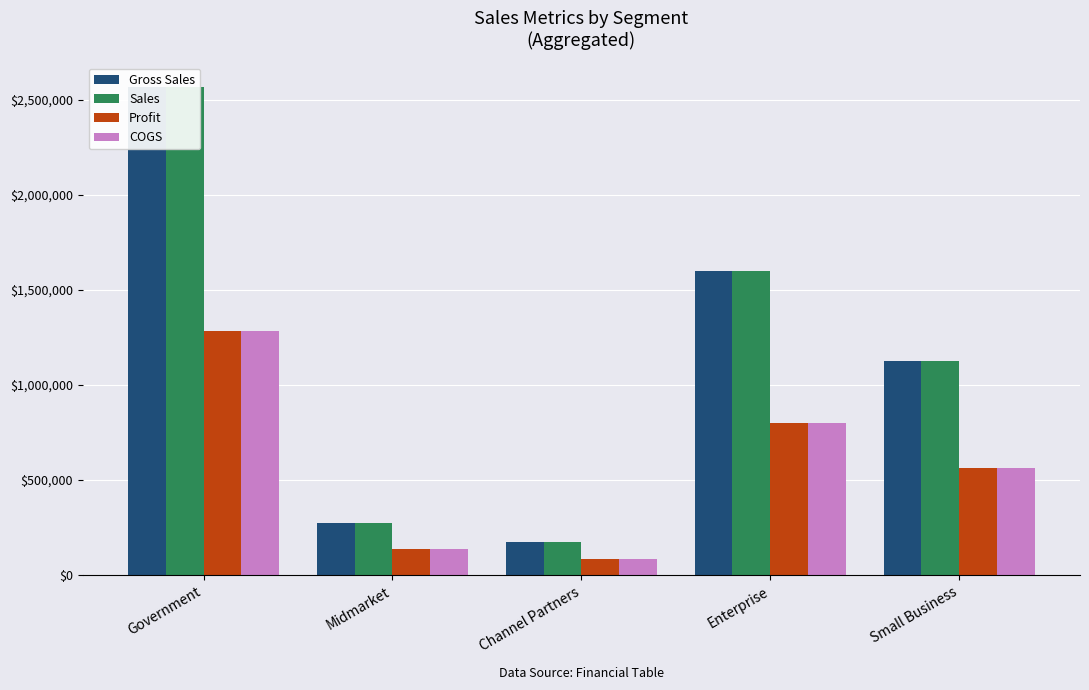

How many data points does each series have?

5